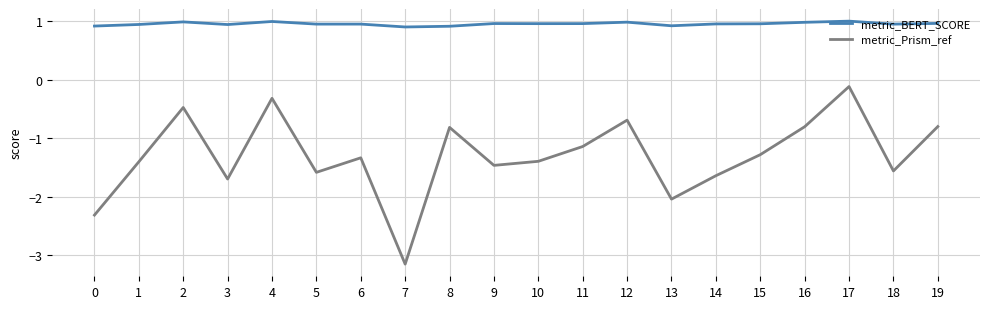

What is the lowest value of the metric_Prism_ref series?

-3.2